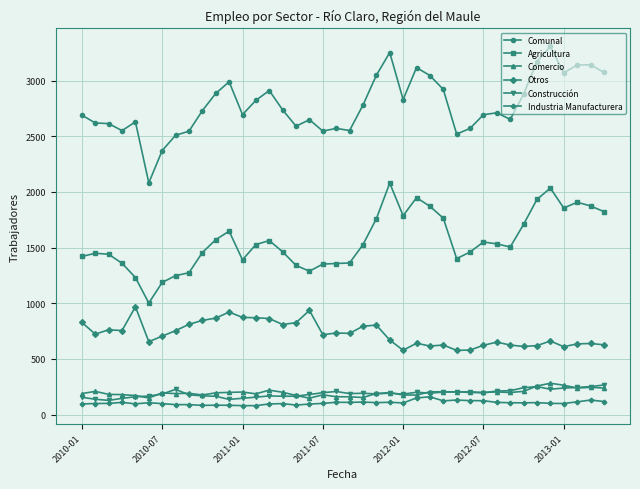

What is the greatest value displayed?

3306